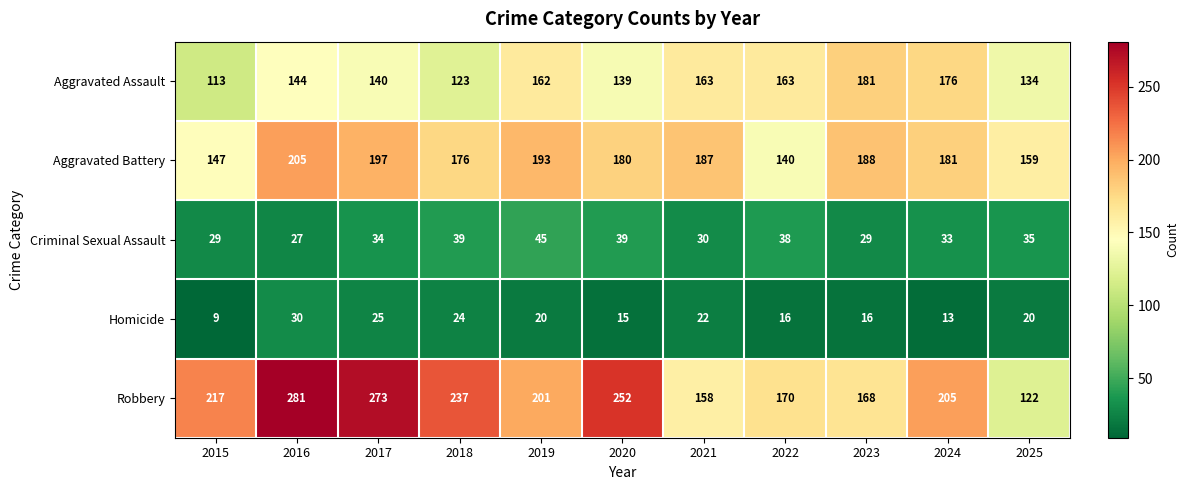

What is the spread (max minus min) of values at 2019?

181